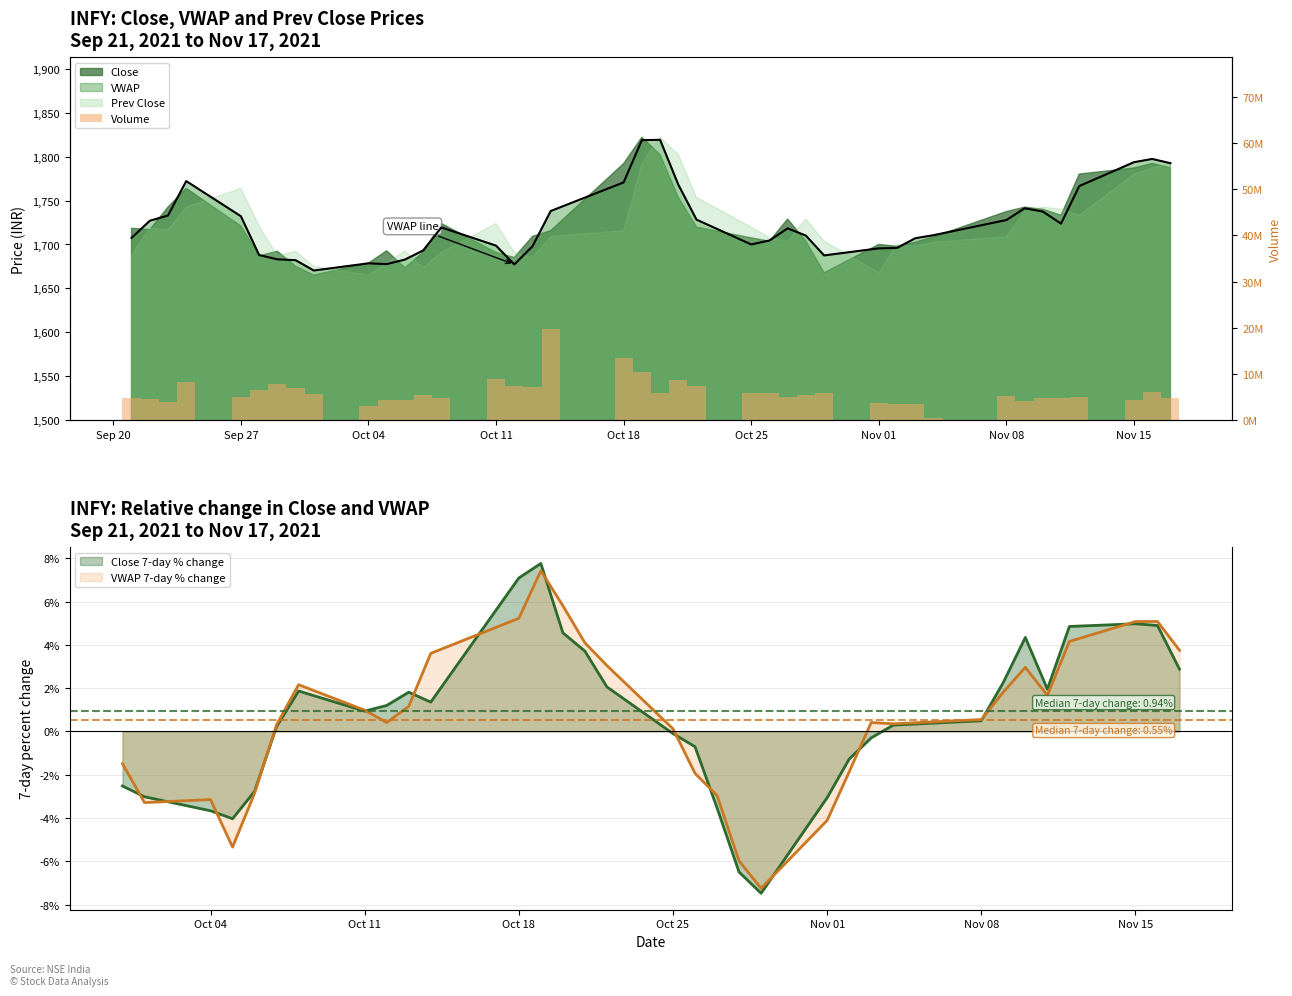

What is the maximum value for Close 7-day % change?

7.8